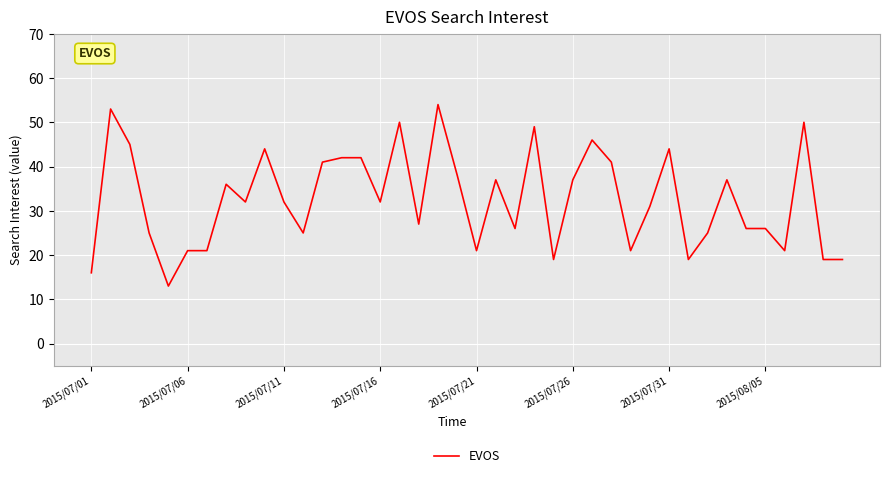

What is the difference between the maximum and minimum values?

41